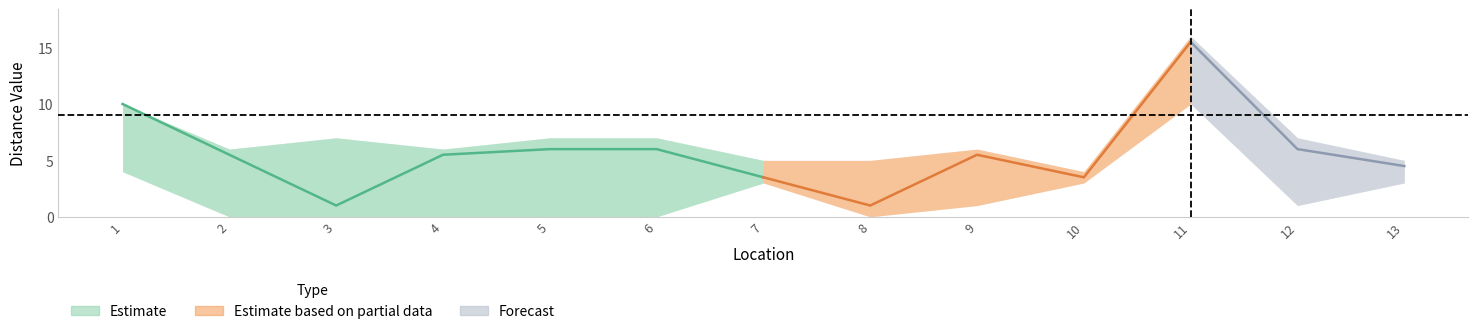

True or false: col_11 has more than 1 points higher than both neighbors.

True